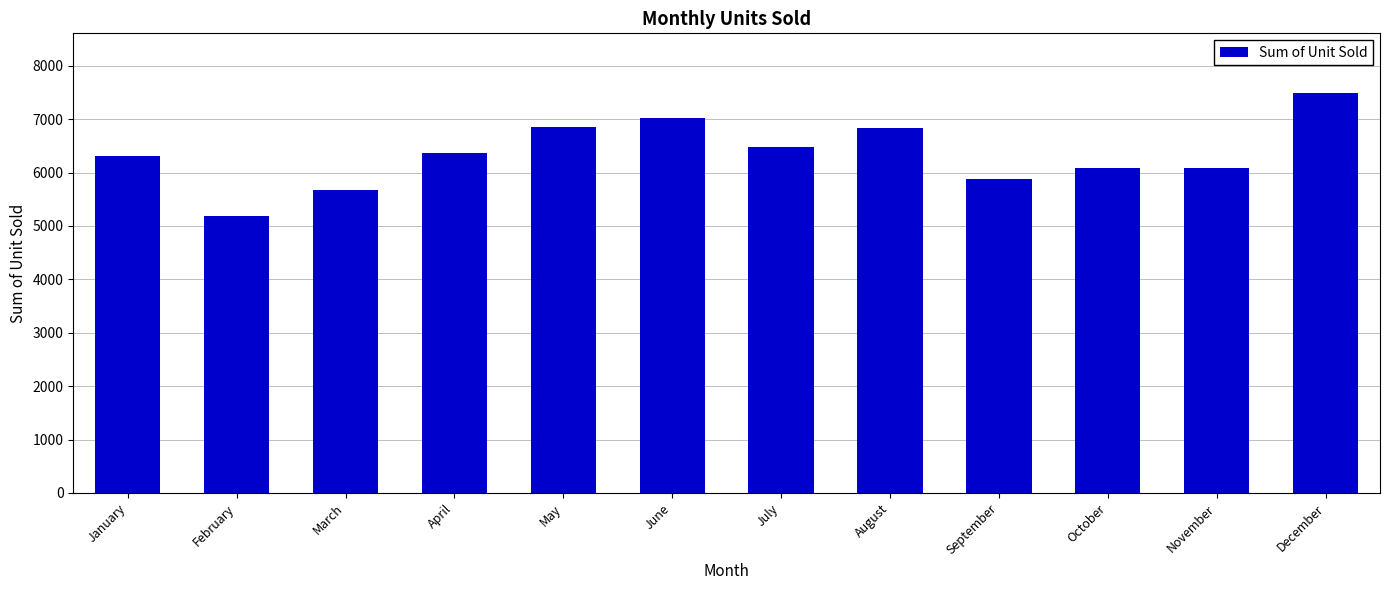

Between June and March, which is larger?

June